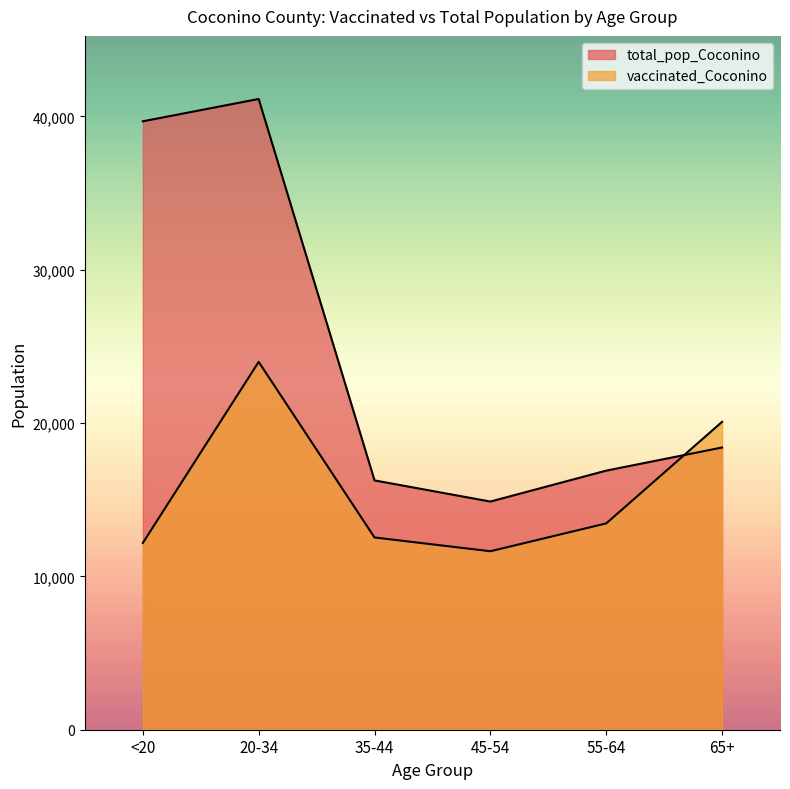

How many lines are shown in the chart?

2